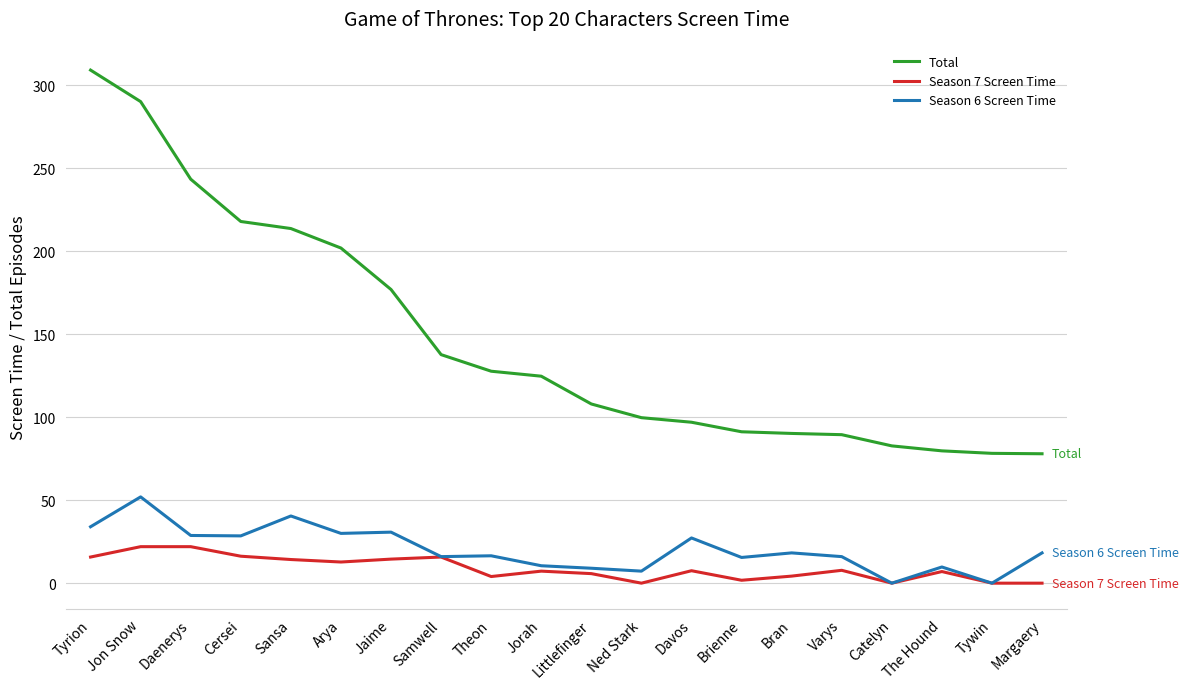

What is the minimum value for Total?

78.0